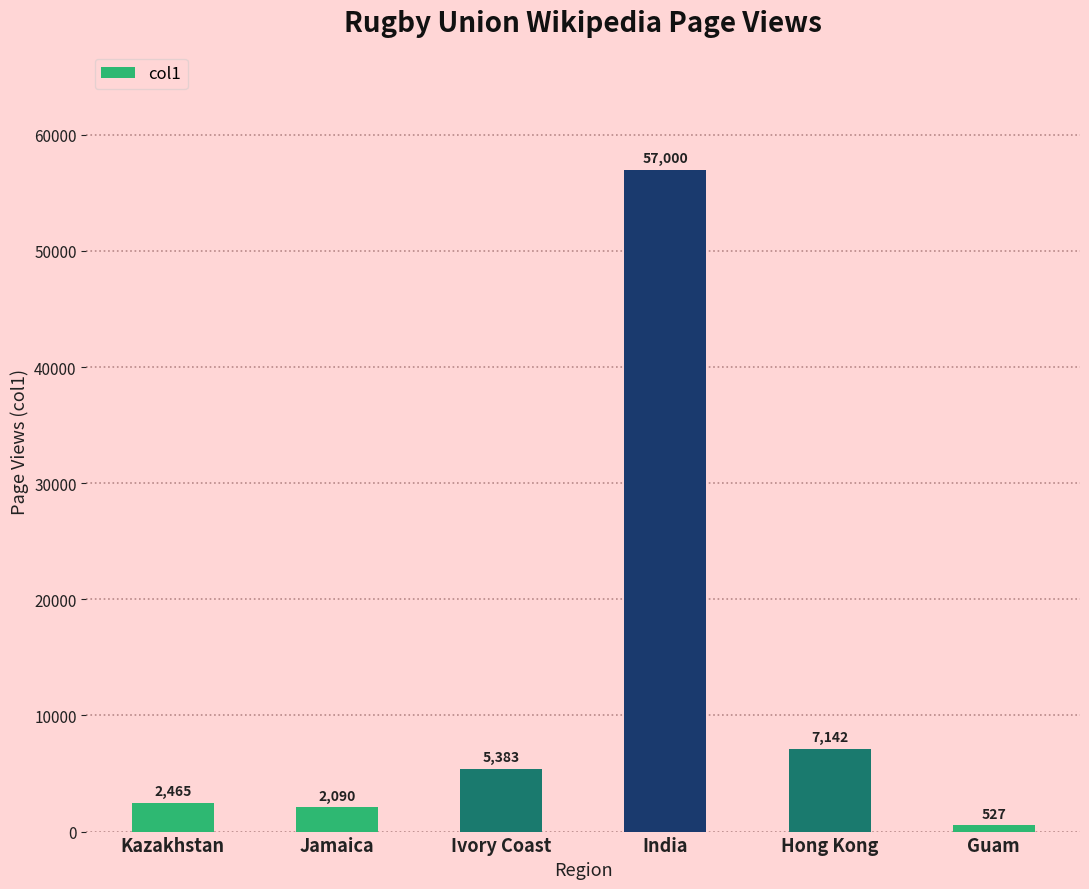

What is the difference between the maximum and minimum values?

56473